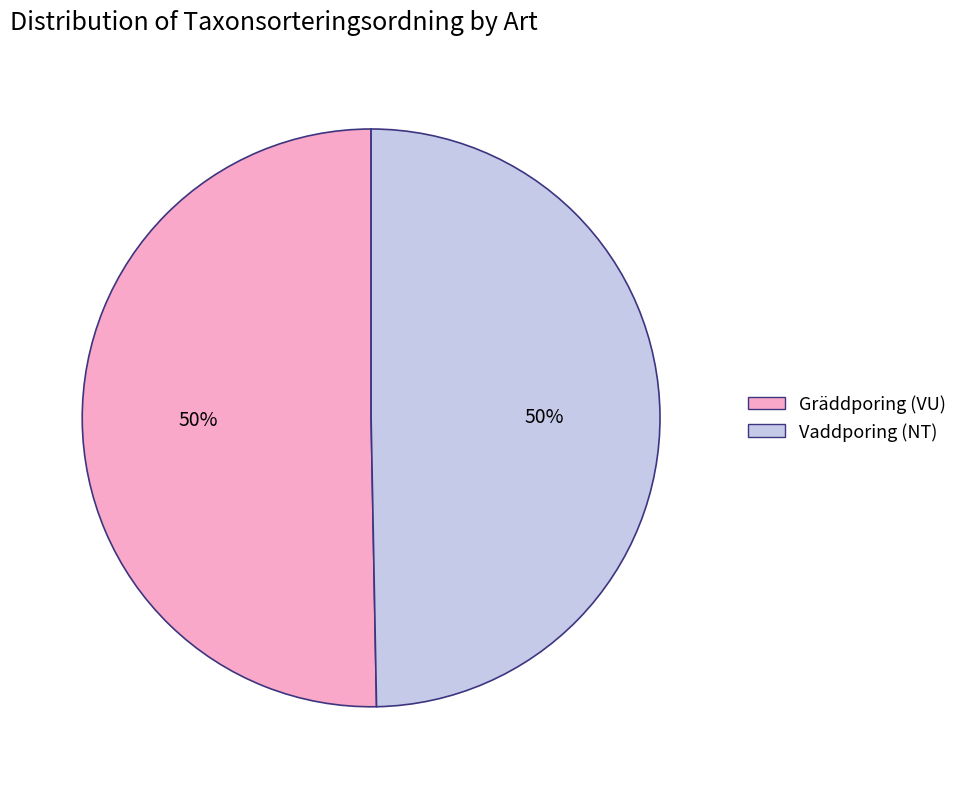

To the nearest percent, what is the average slice percentage?

50%